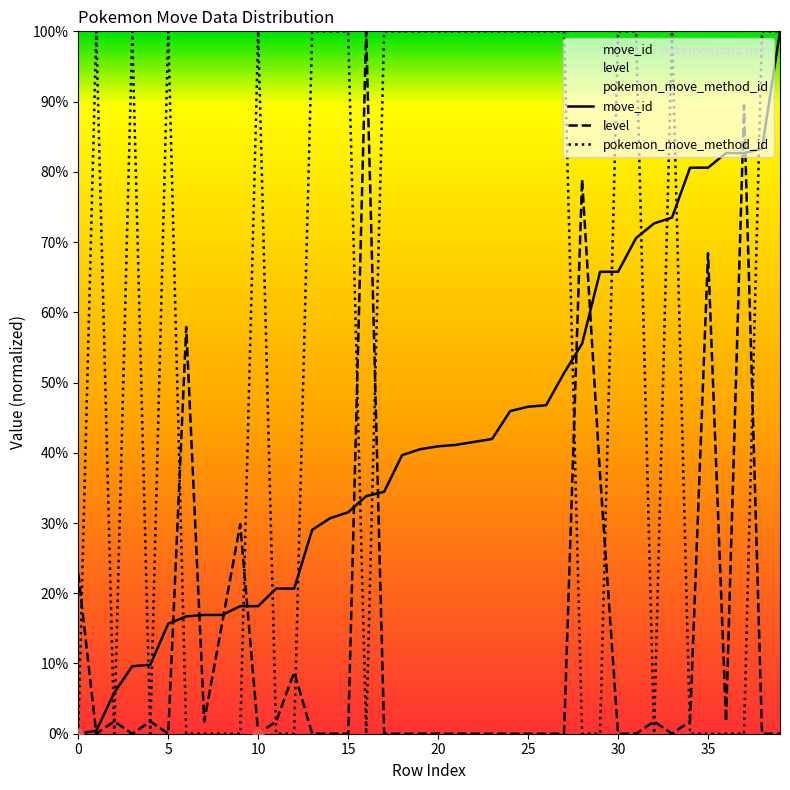

What is the total value across all series at 13?

129.0